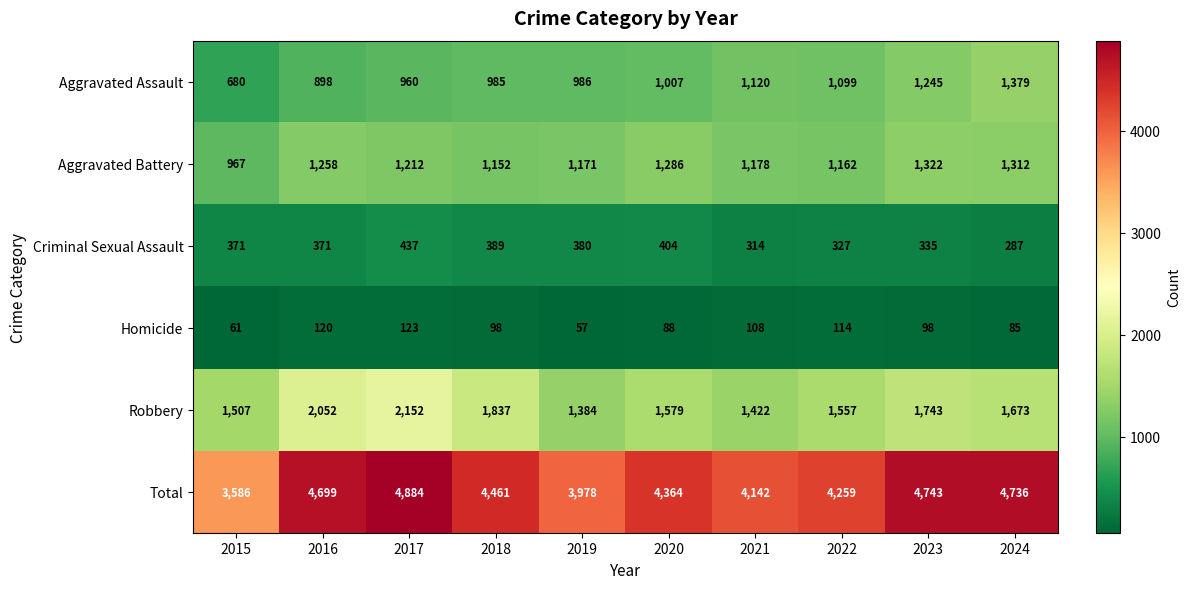

How many data points does each series have?

10